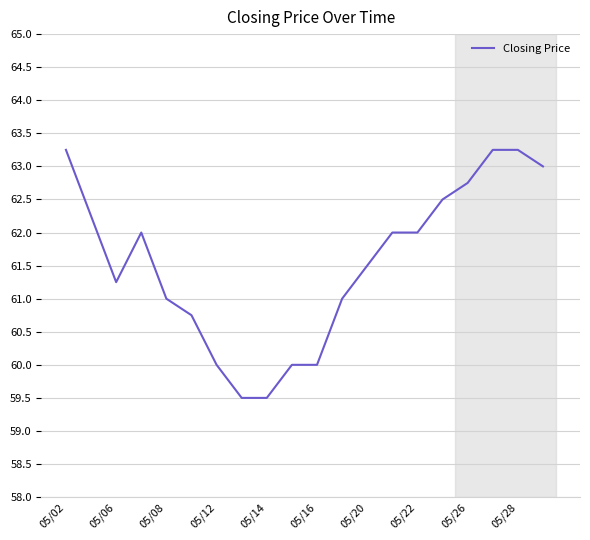

What is the smallest value displayed?

59.5